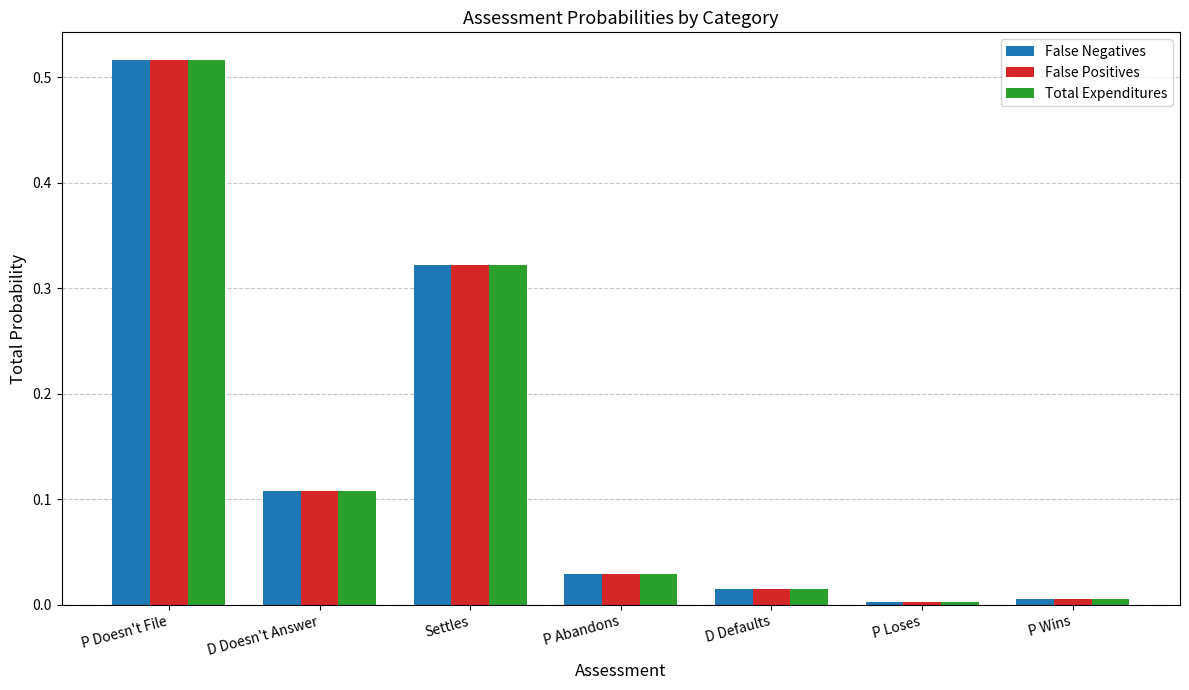

What are all the series names shown in the legend?

False Negatives, False Positives, Total Expenditures